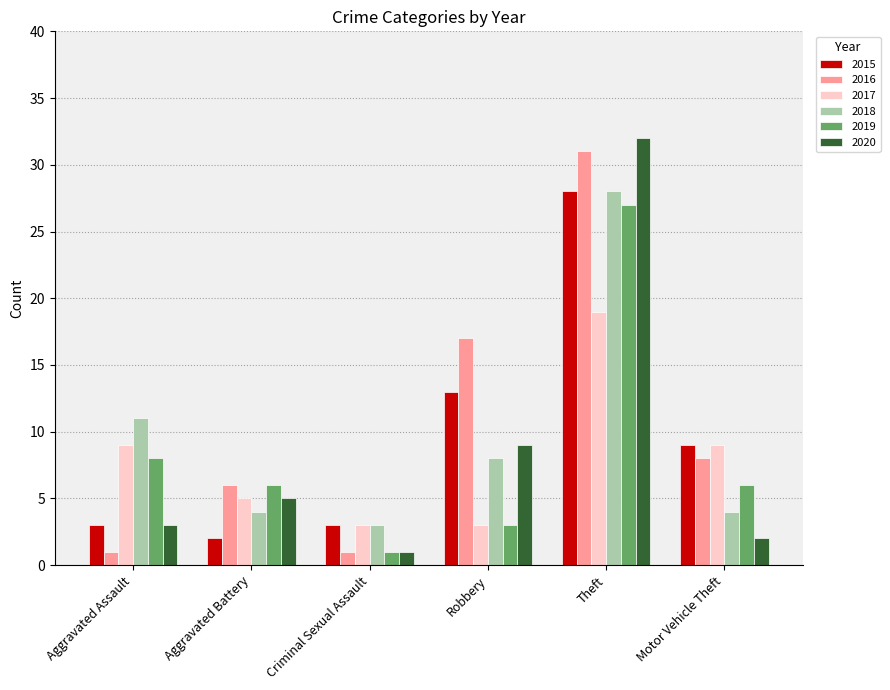

Count the number of categories in the chart.

6